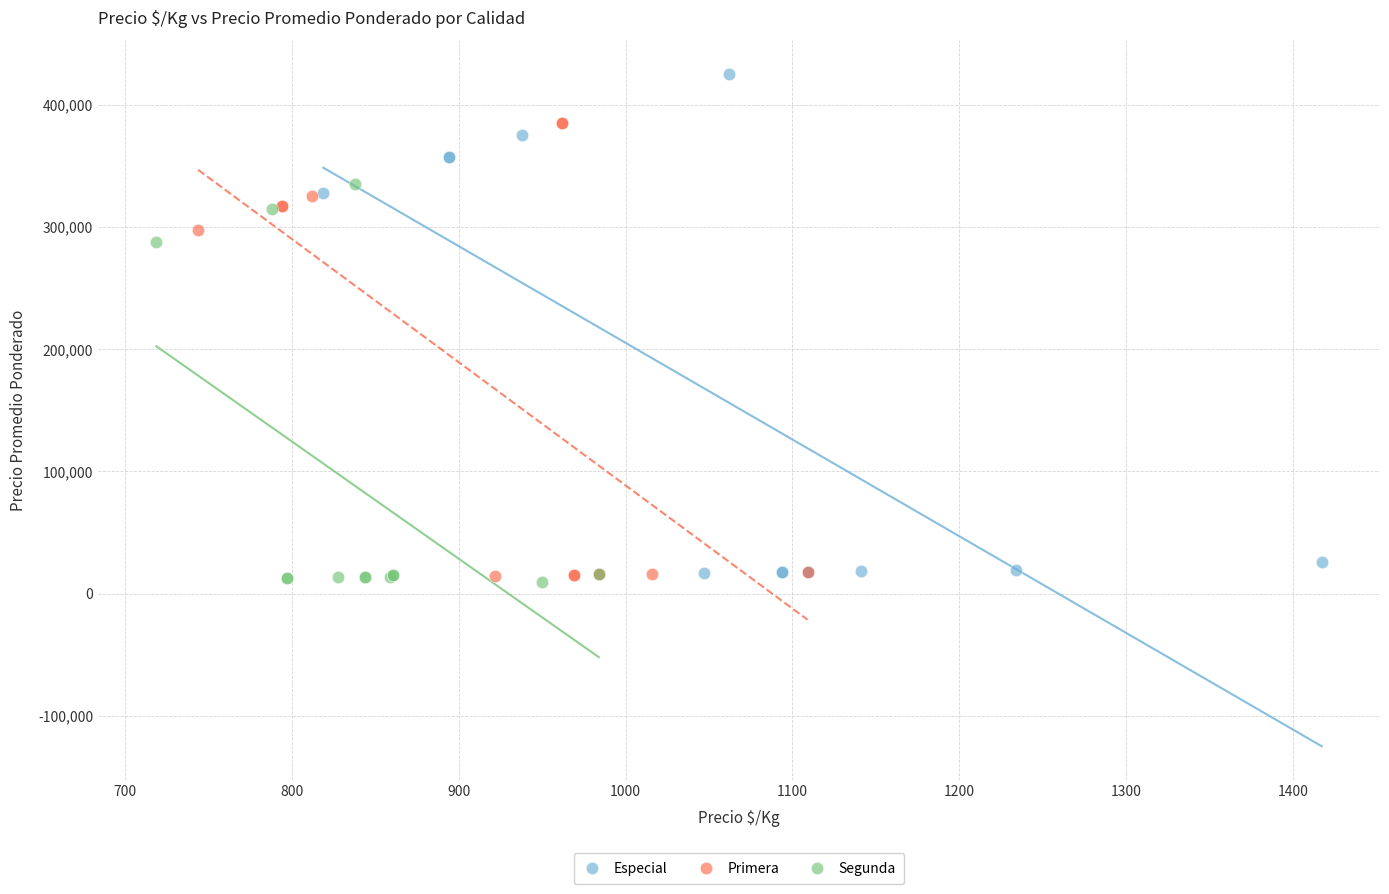

Which series contains the highest Y value?

Especial